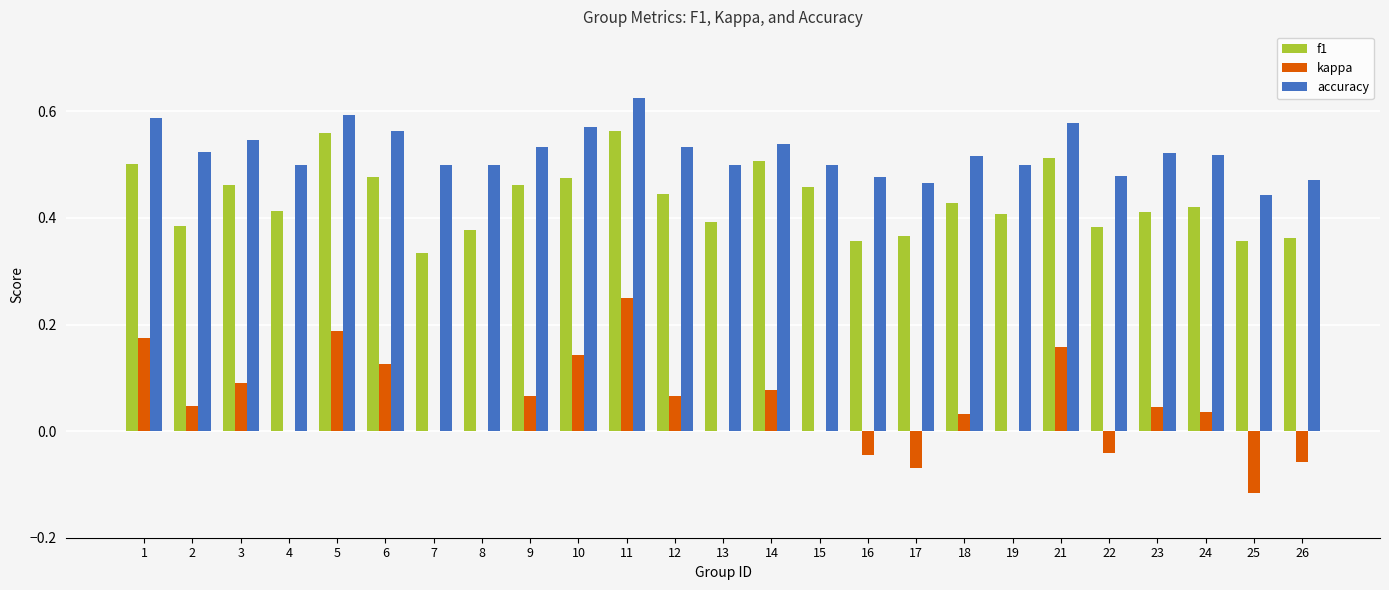

At which label does kappa reach its peak?

11